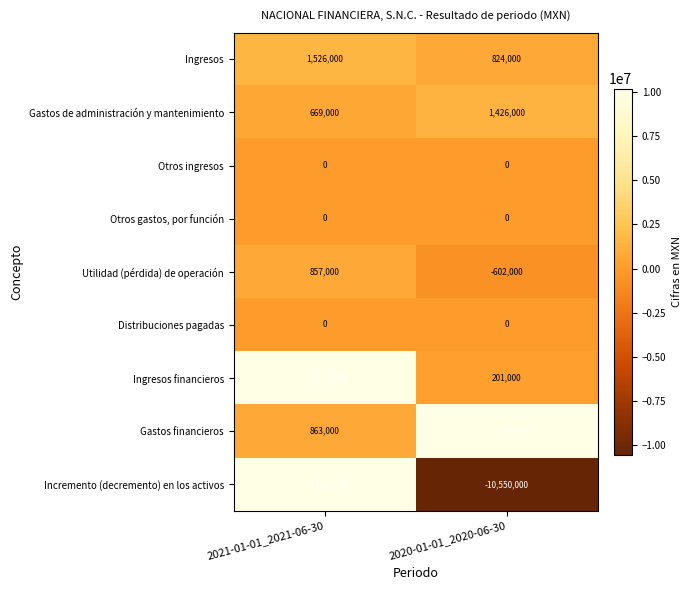

Reading left to right, extract all data points from this chart.

Ingresos: 1526000	824000
Gastos de administración y mantenimiento: 669000	1426000
Otros ingresos: 0	0
Otros gastos, por función: 0	0
Utilidad (pérdida) de operación: 857000	-602000
Distribuciones pagadas: 0	0
Ingresos financieros: 10181000	201000
Gastos financieros: 863000	10149000
Incremento (decremento) en los activos: 10175000	-10550000